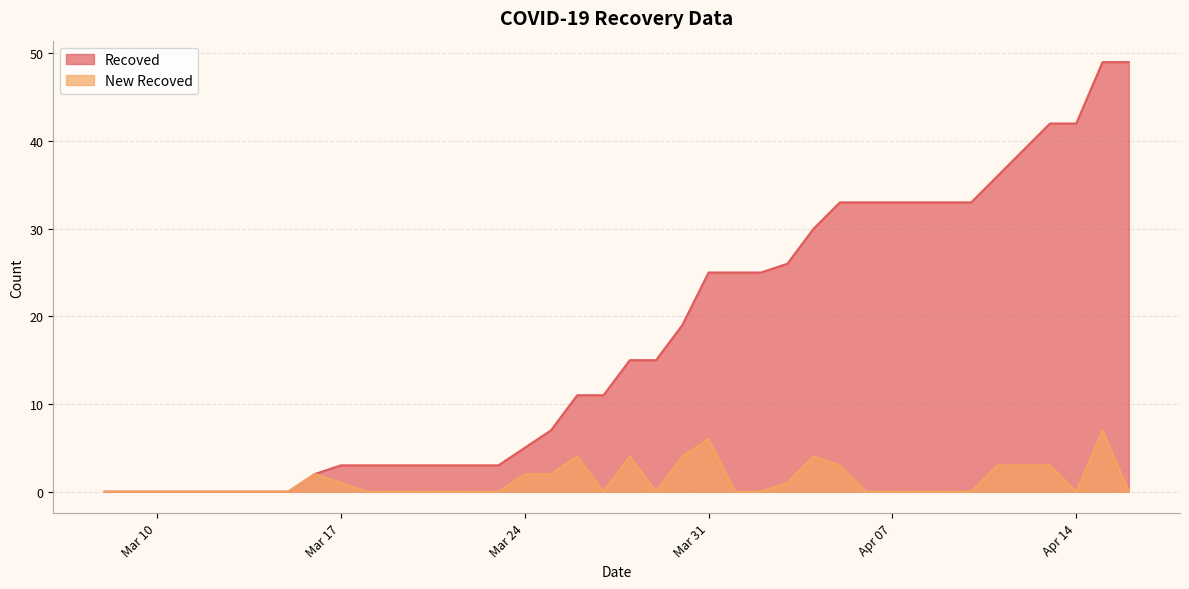

How many lines are shown in the chart?

2